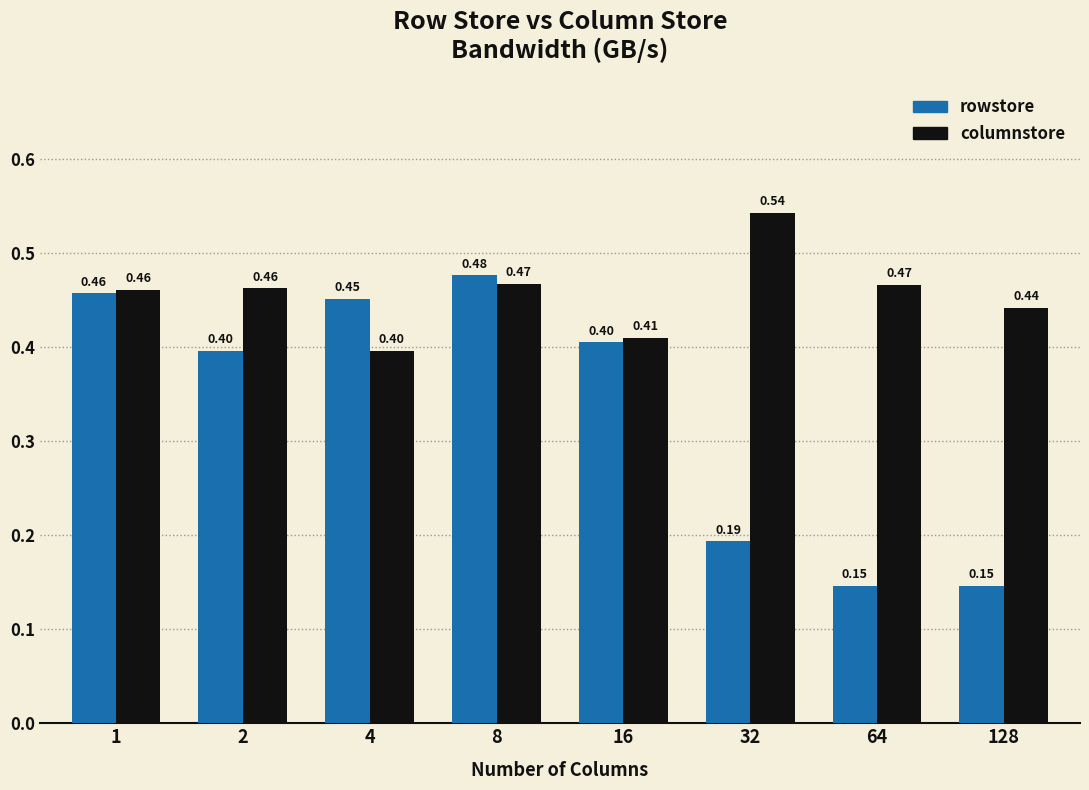

Rank the series by their average value, from highest to lowest.

columnstore, rowstore